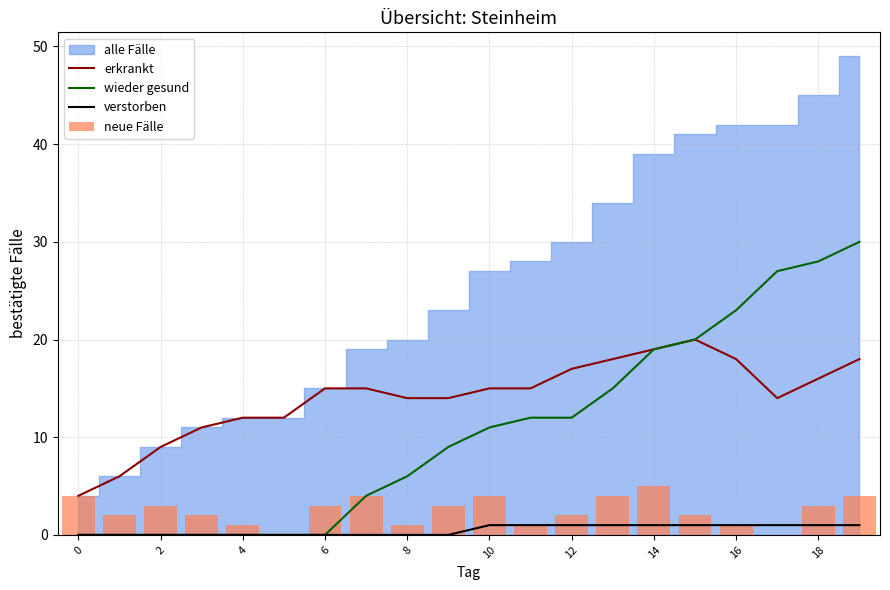

At which category is the sum across all series the highest?

19